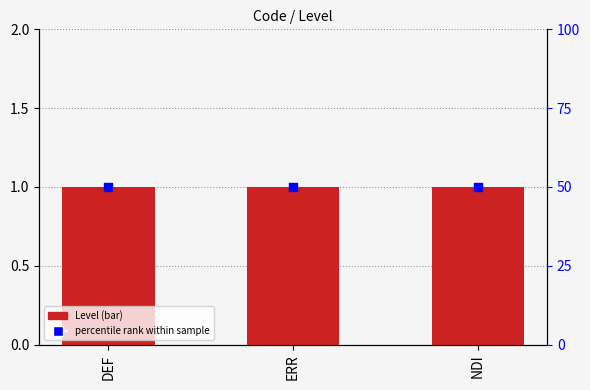

At which category is the sum across all series the highest?

DEF